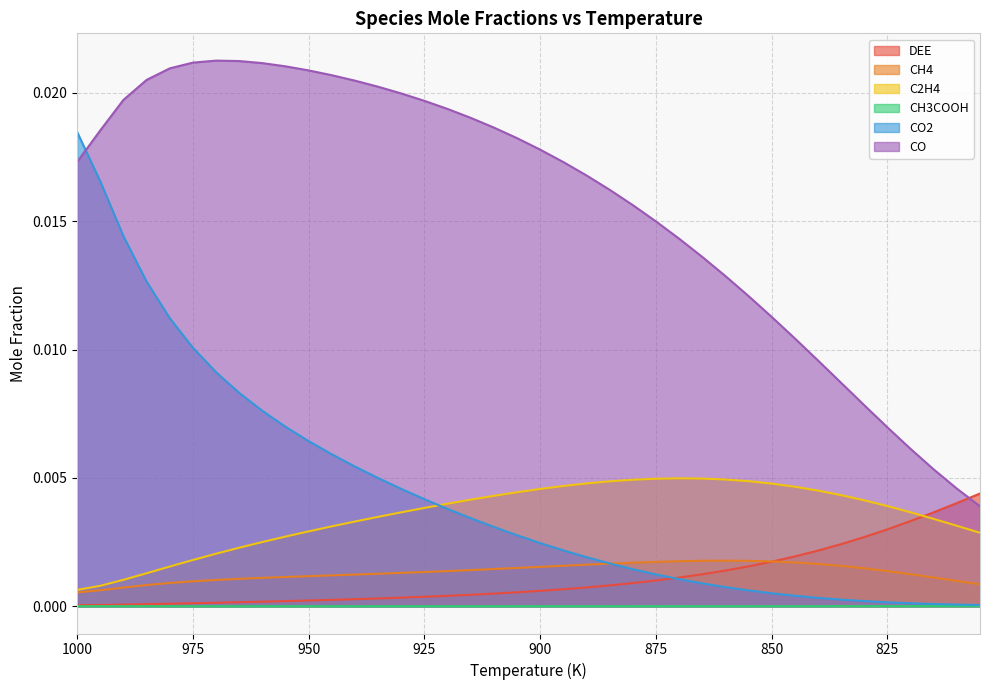

At how many categories does at least one series exceed 0?

40